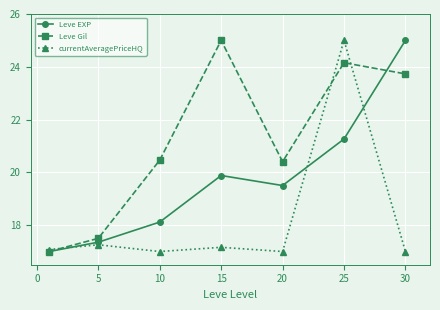

In Leve Gil, how many points are higher than both neighbors (excluding endpoints)?

2